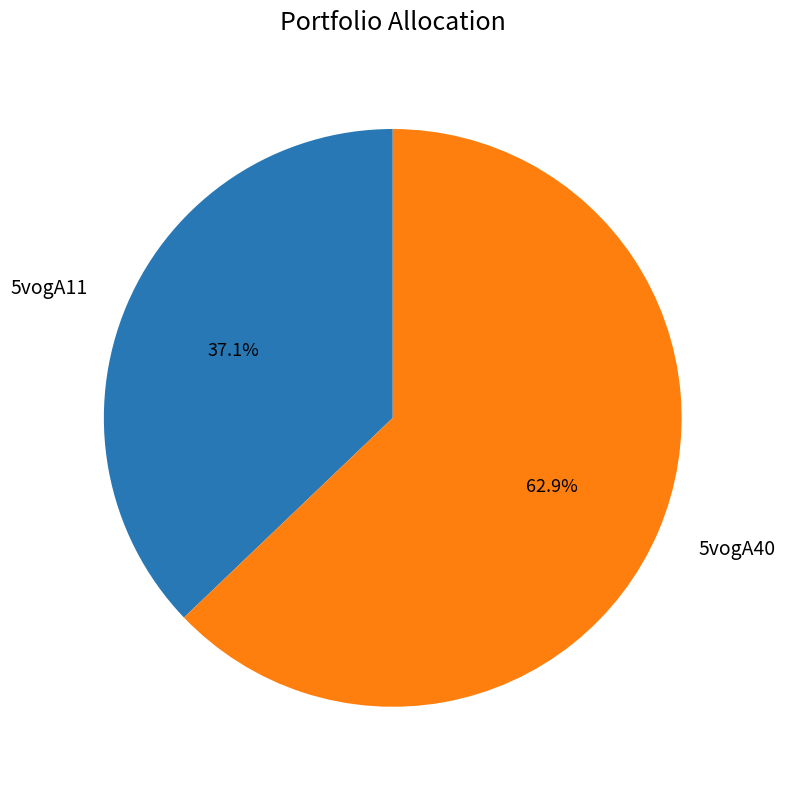

What percentage is the 5vogA40 slice, to the nearest percent?

63%